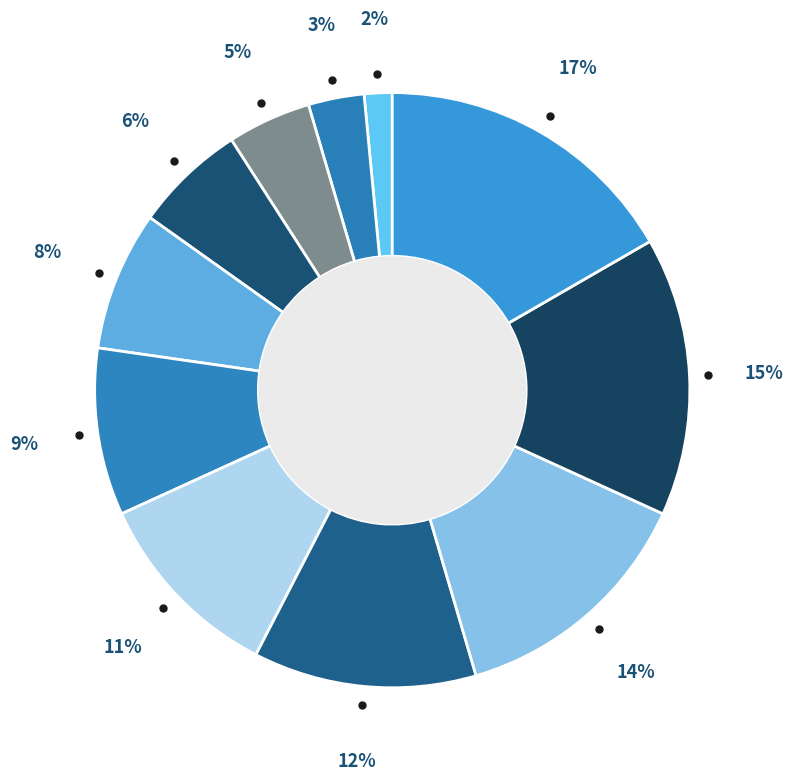

How many segments does this pie chart have?

11